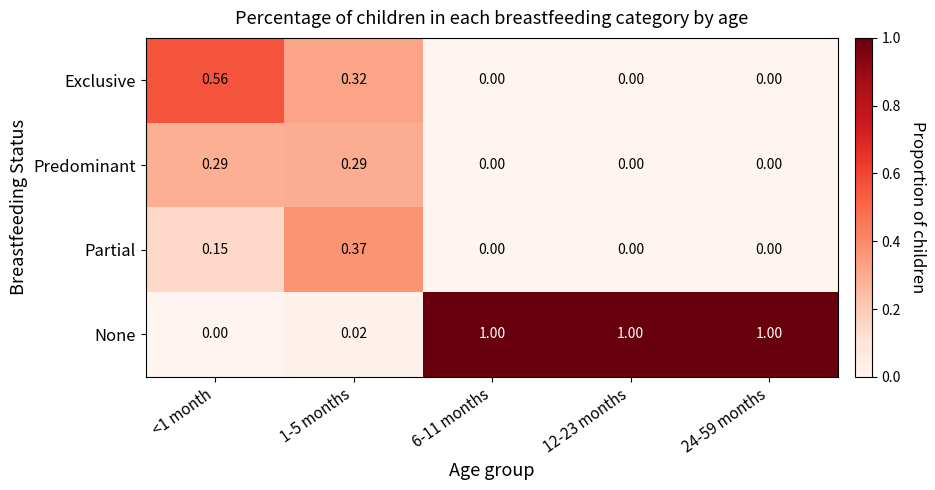

Which series has the largest total across all categories?

None